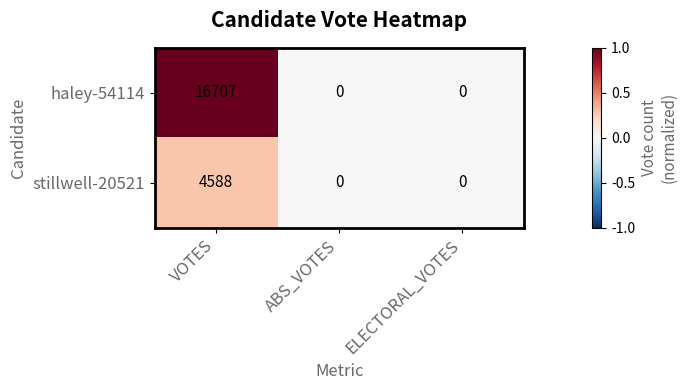

Rank the series by their average value, from lowest to highest.

stillwell-20521, haley-54114